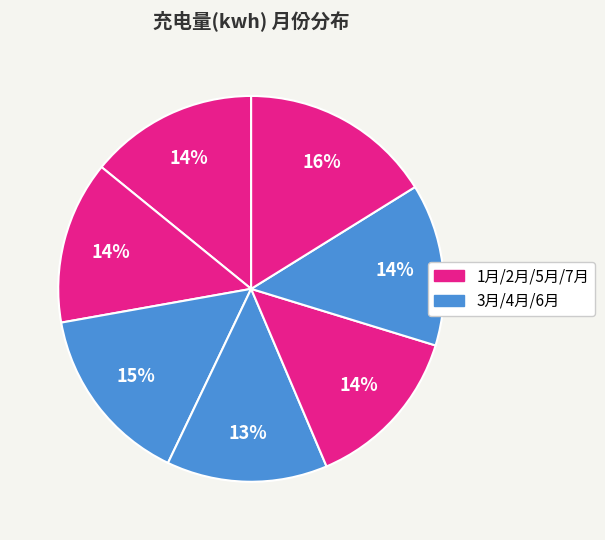

Count the number of slices in the pie.

7